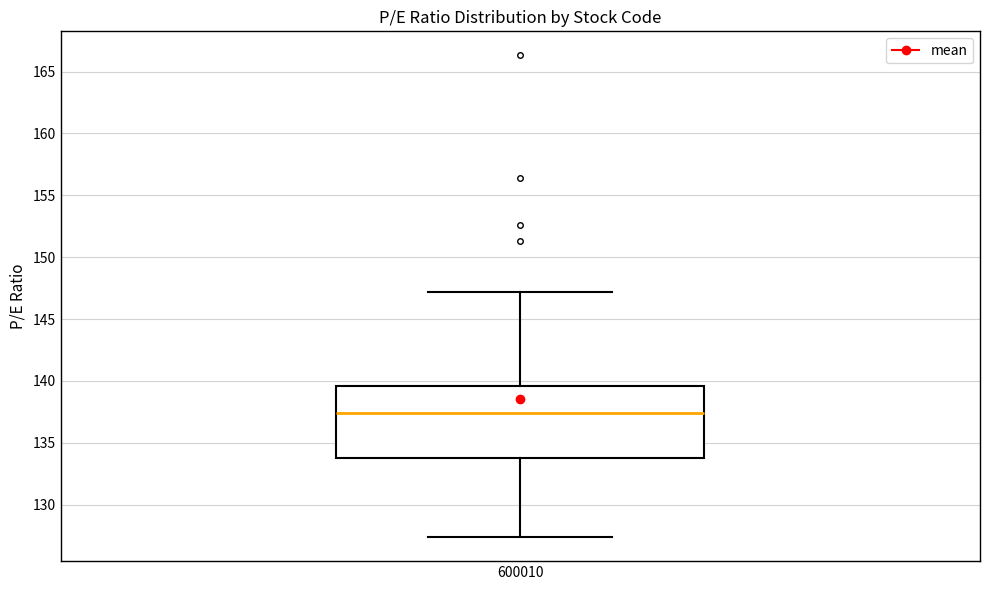

Transcribe this box plot: give where the median line is, the range the box spans, and where the two whiskers end, as read against the y-axis. The values are not printed on the chart, so give them approximately, as read against the axis.

median 137.5, box 134.0 to 139.5, whiskers 127.5 to 147.0